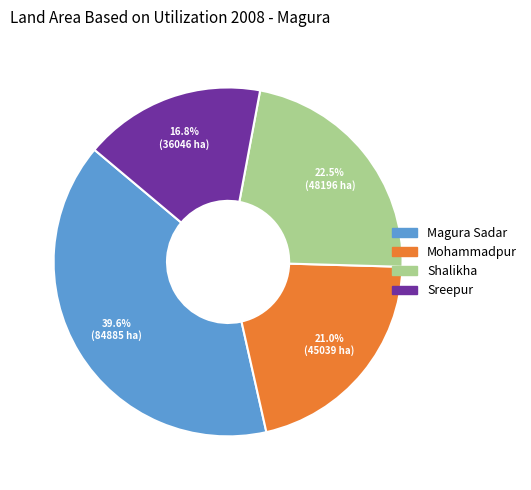

Between Magura Sadar and Mohammadpur, which is larger?

Magura Sadar